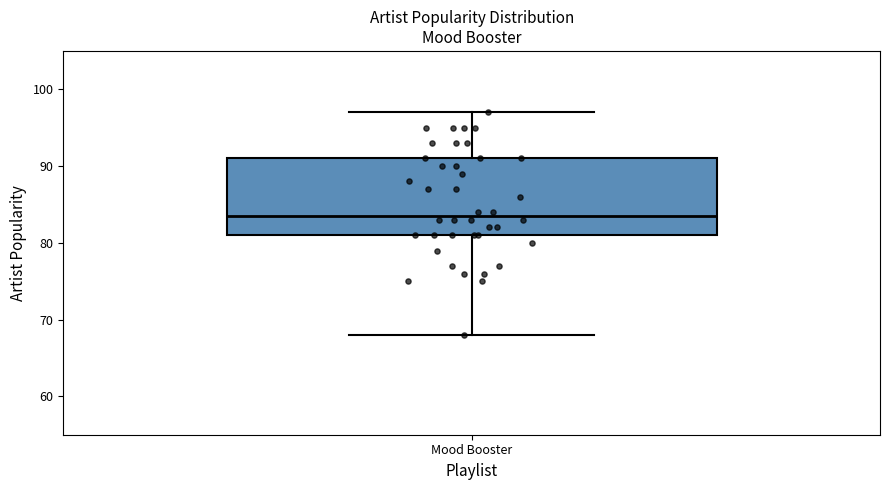

Transcribe this box plot: give where the median line is, the range the box spans, and where the two whiskers end, as read against the y-axis. The values are not printed on the chart, so give them approximately, as read against the axis.

median 84, box 81 to 91, whiskers 68 to 97